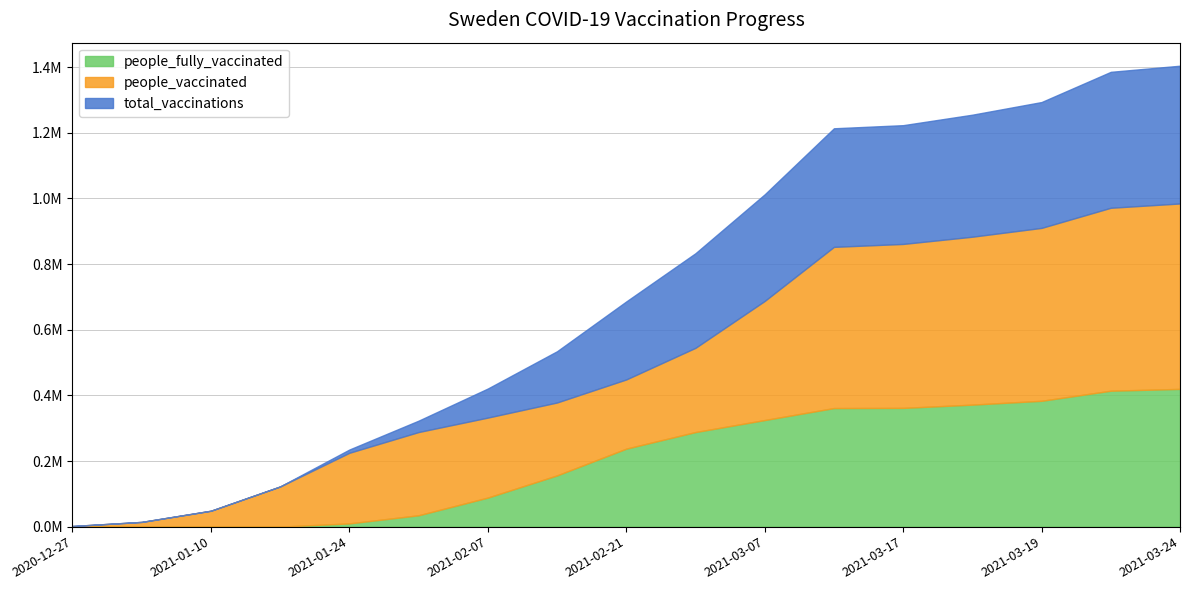

True or false: people_vaccinated and people_fully_vaccinated intersect in this chart.

False